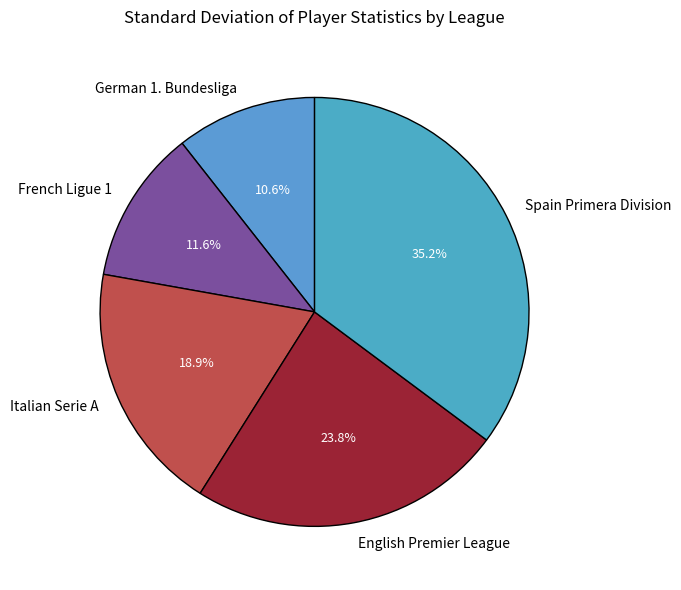

Does any single category account for the majority?

No